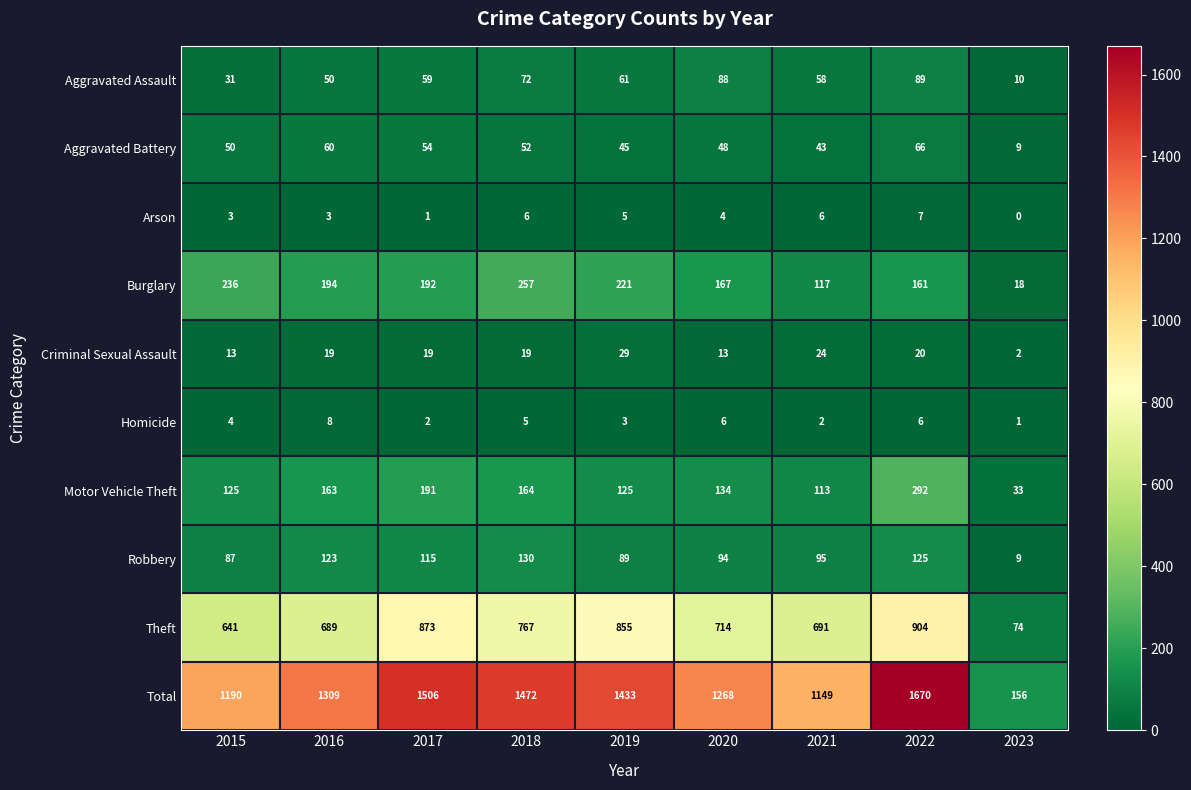

At which category does the chart reach its peak across all series?

2022